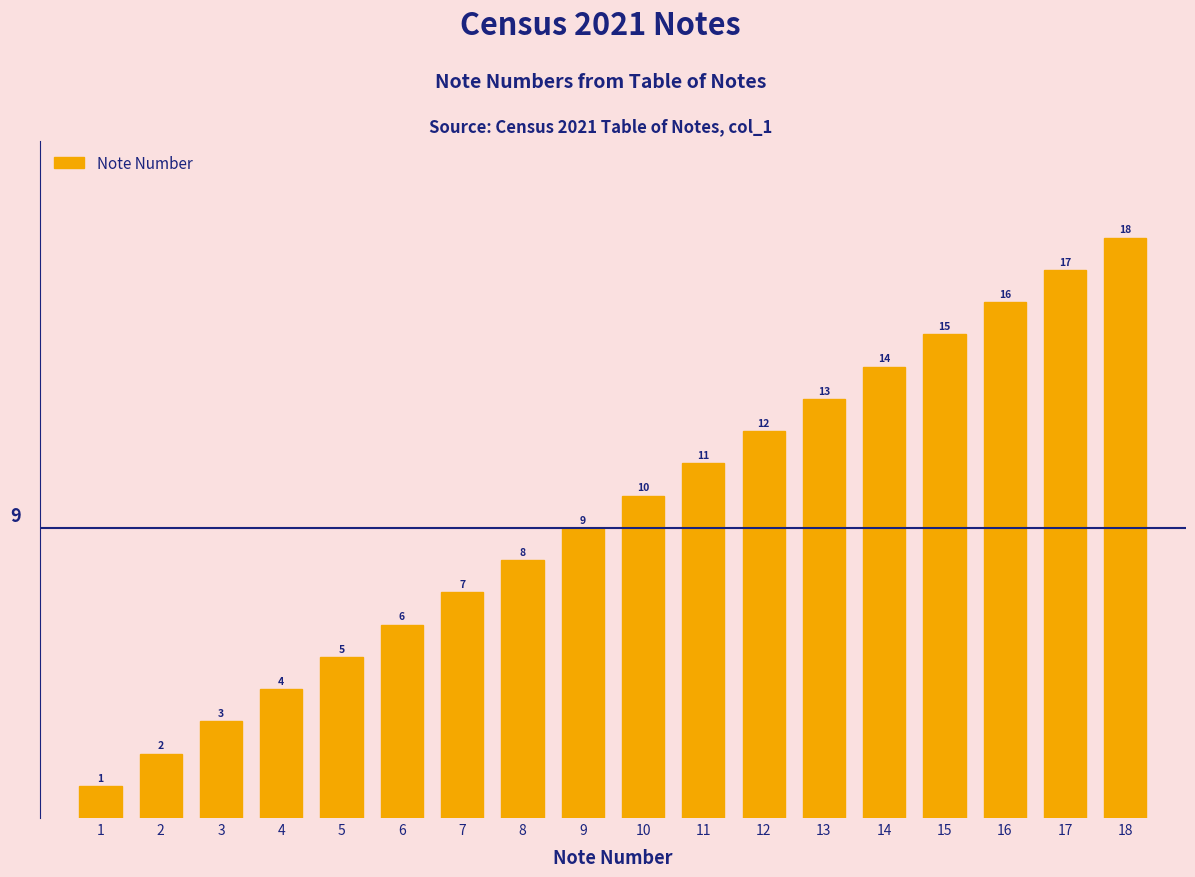

Between 16 and 1, which is larger?

16